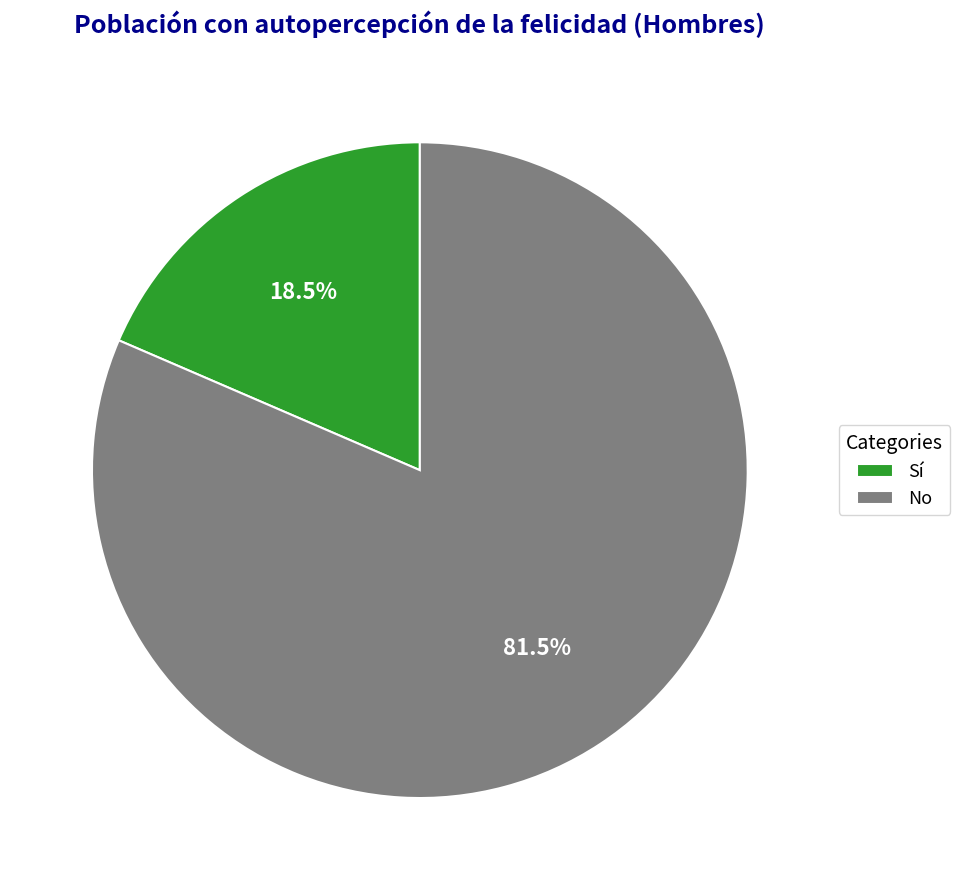

Which category accounts for the majority?

No